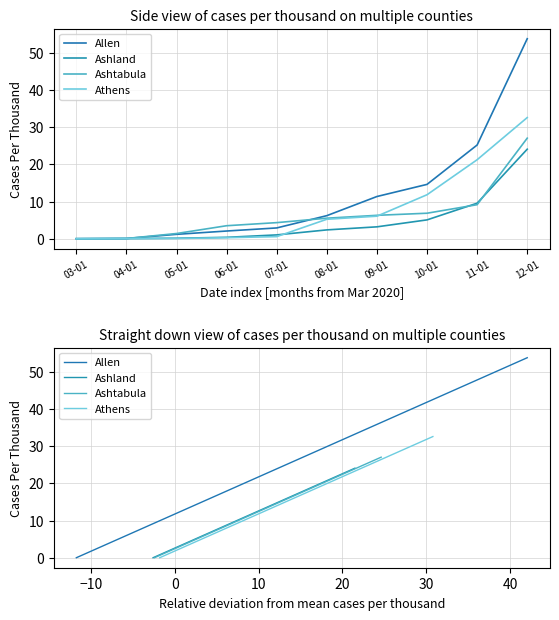

How many lines are shown in the chart?

4